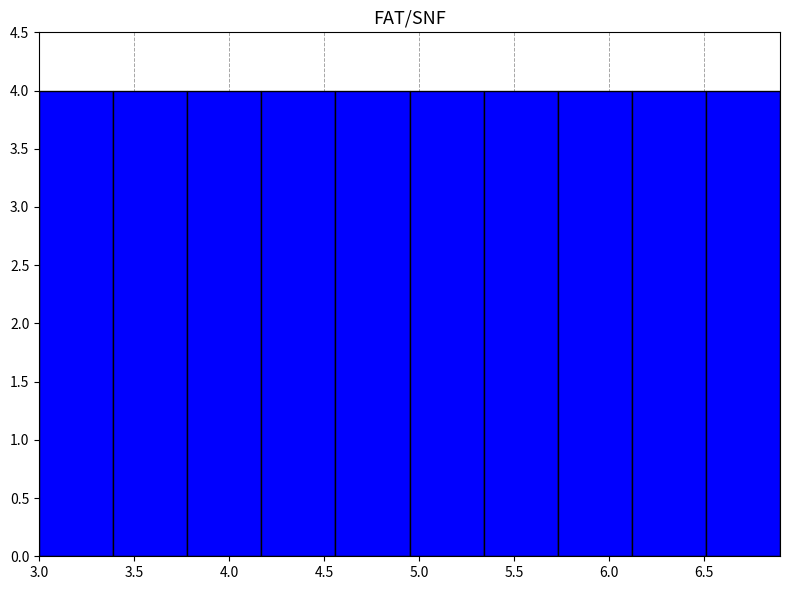

Reading left to right, transcribe this chart: for each bar, give the range it covers on the x-axis and its height. Neither the bar edges nor the heights are printed on the chart, so give them approximately, as read against the axes.

3.00 to 3.39: 4
3.39 to 3.78: 4
3.78 to 4.17: 4
4.17 to 4.56: 4
4.56 to 4.95: 4
4.95 to 5.34: 4
5.34 to 5.73: 4
5.73 to 6.12: 4
6.12 to 6.51: 4
6.51 to 6.90: 4